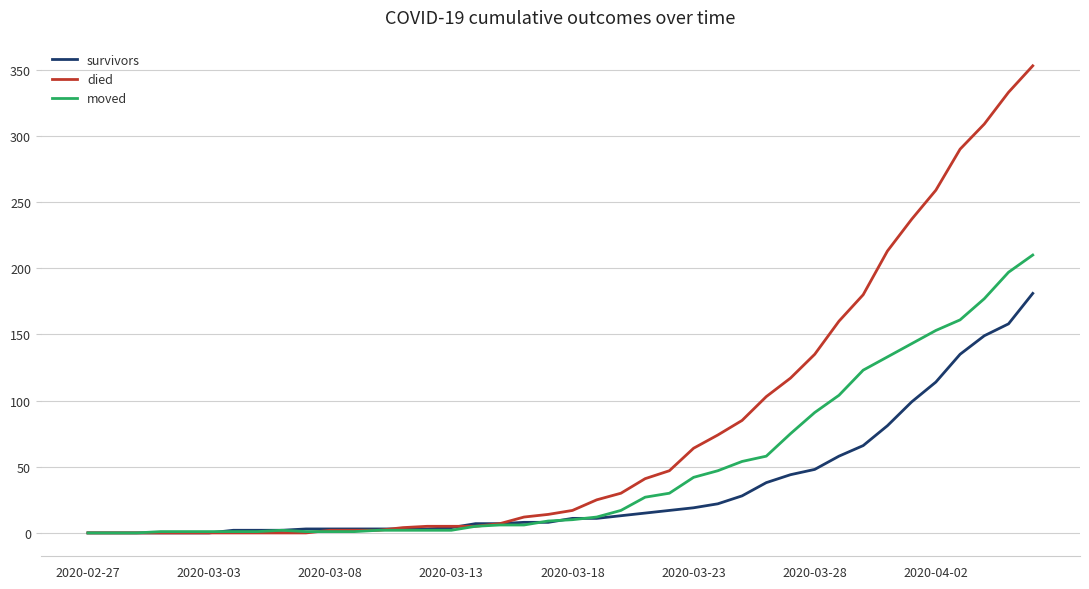

Which series has the widest spread of values?

died